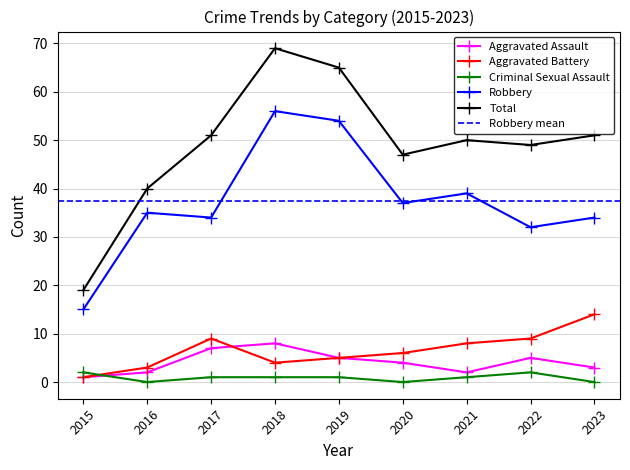

Reading right to left, what are all the values shown in this chart?

Aggravated Assault: 3	5	2	4	5	8	7	2	1
Aggravated Battery: 14	9	8	6	5	4	9	3	1
Criminal Sexual Assault: 0	2	1	0	1	1	1	0	2
Robbery: 34	32	39	37	54	56	34	35	15
Total: 51	49	50	47	65	69	51	40	19